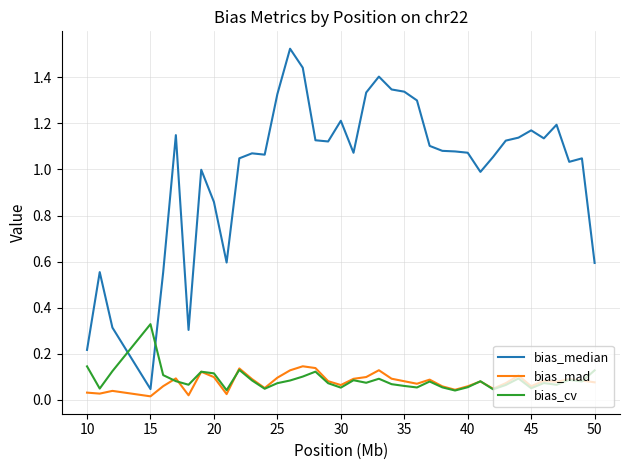

Which series has the largest range (max minus min)?

bias_median